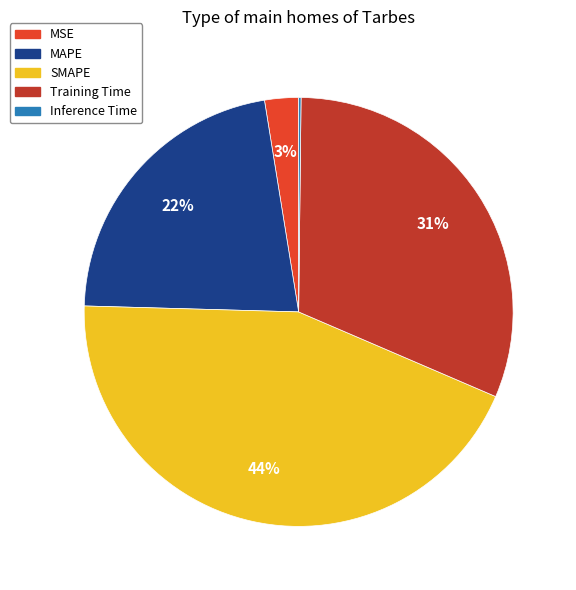

What is the ratio of the value at SMAPE to the value at Training Time?

1.4